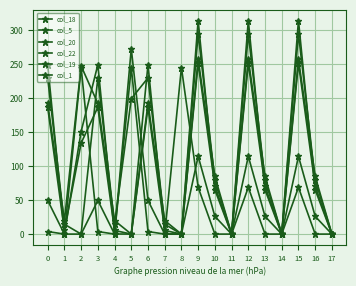

Which series changed the most between 15 and 16?

col_19